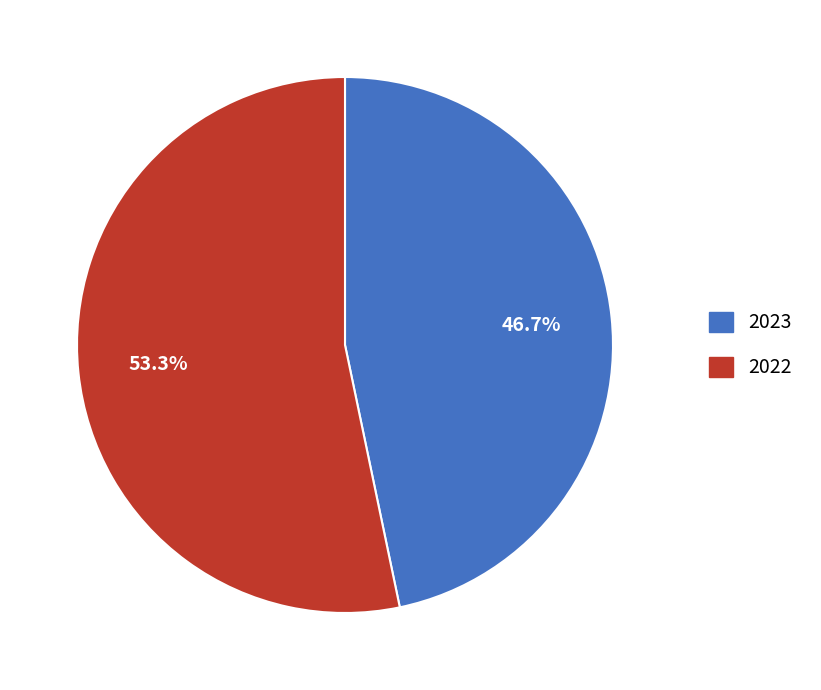

Is there any slice that represents more than half of the pie?

Yes